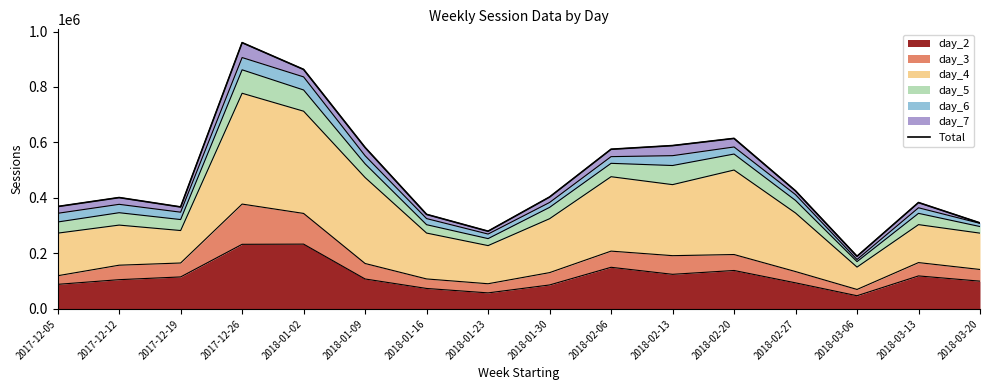

What position from the left is 2017-12-05?

1